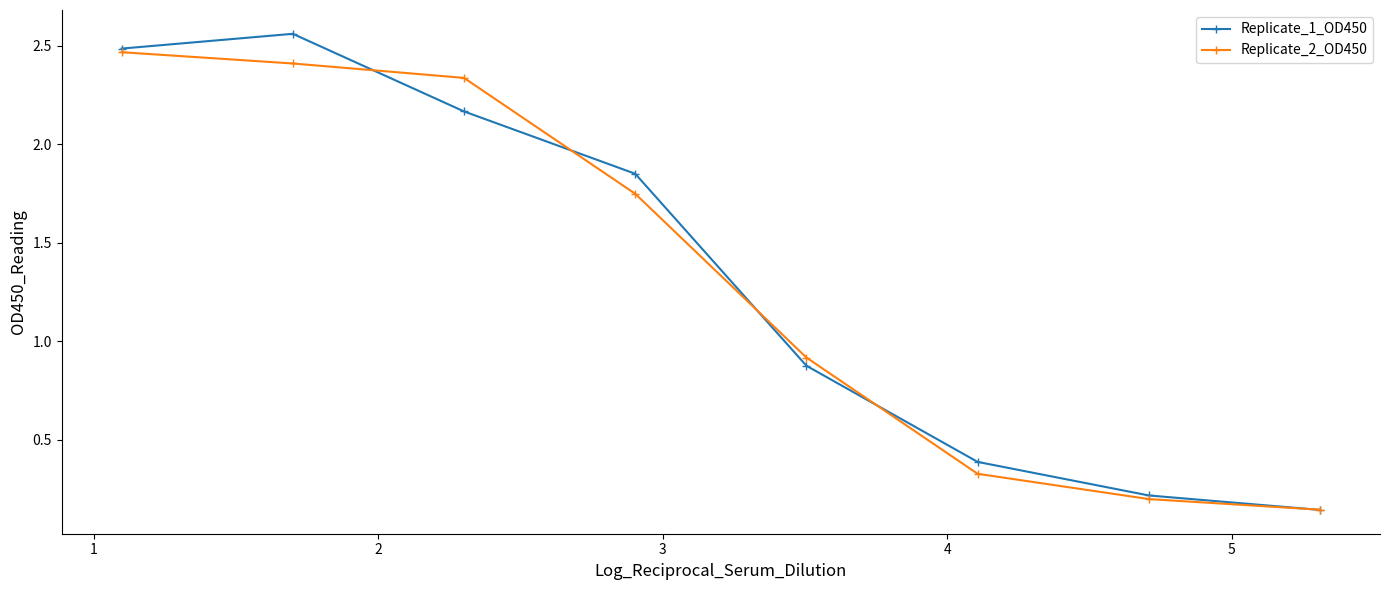

At how many categories does at least one series exceed 1?

4